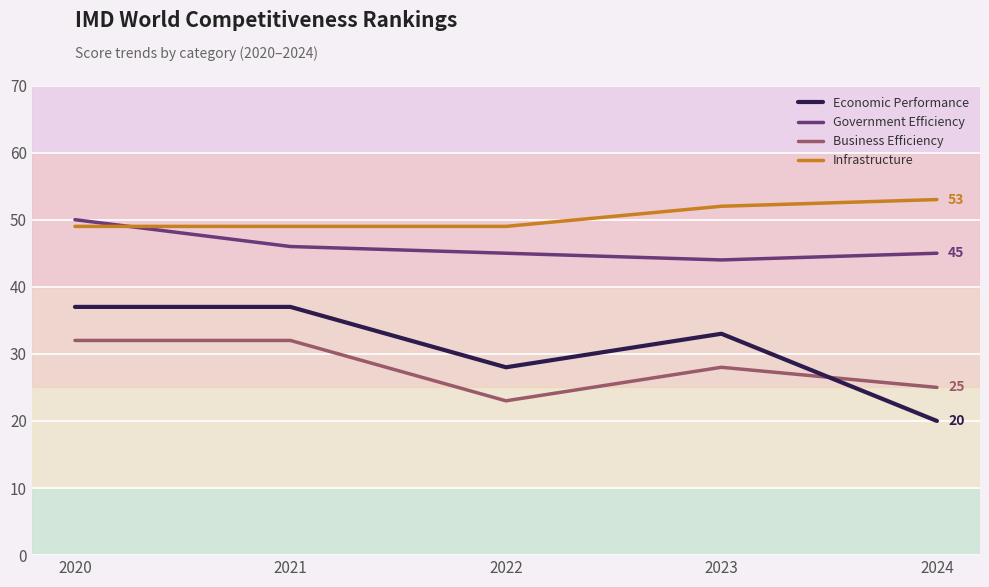

What is the average value of the Business Efficiency series?

28